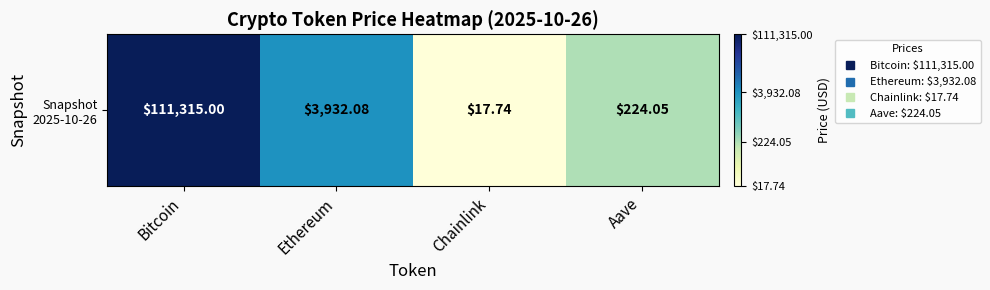

True or false: the data shows 1.2 at Chainlink.

True